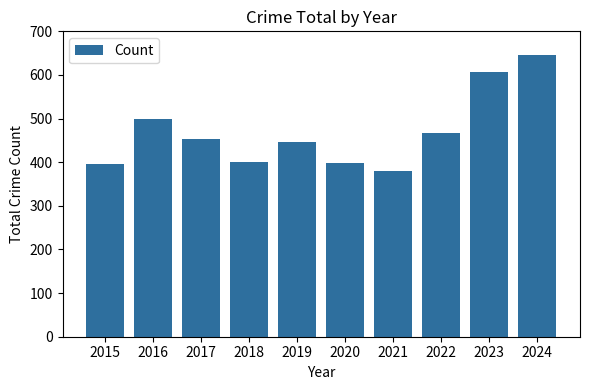

Does the chart contain stacked bars?

No